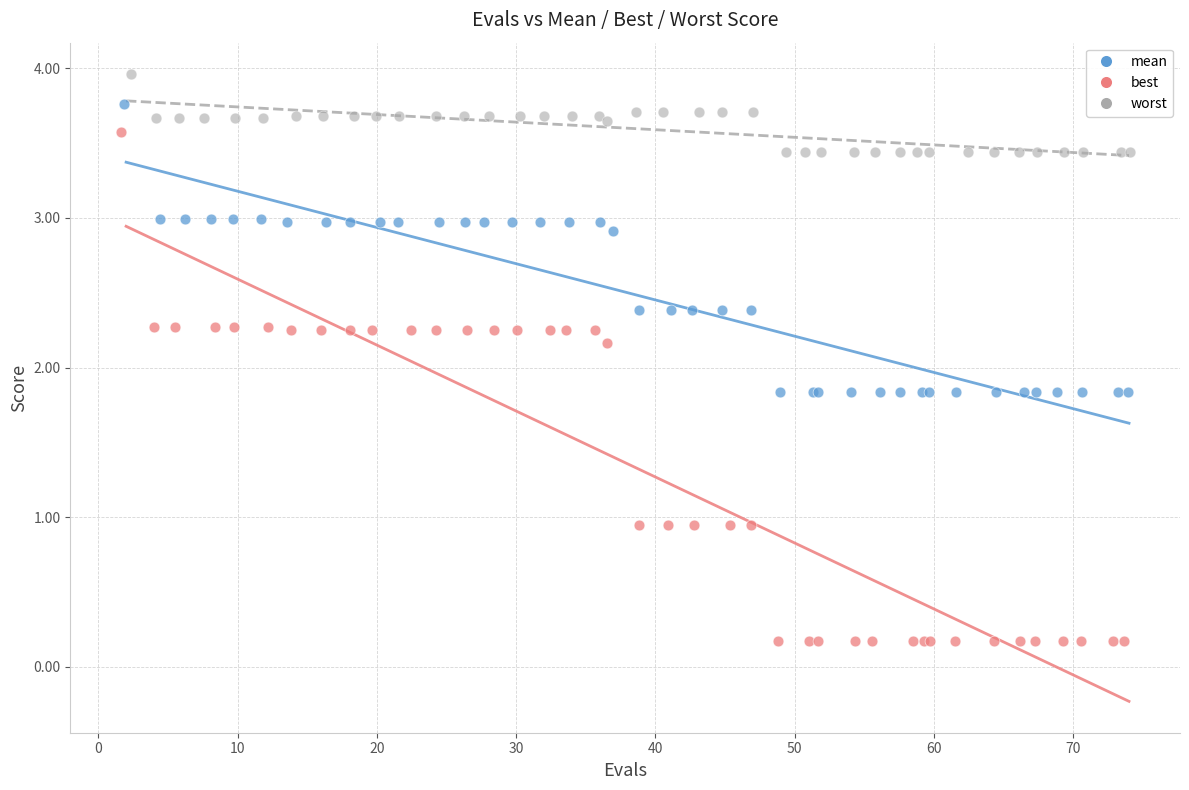

Which series reaches the maximum Y coordinate?

worst